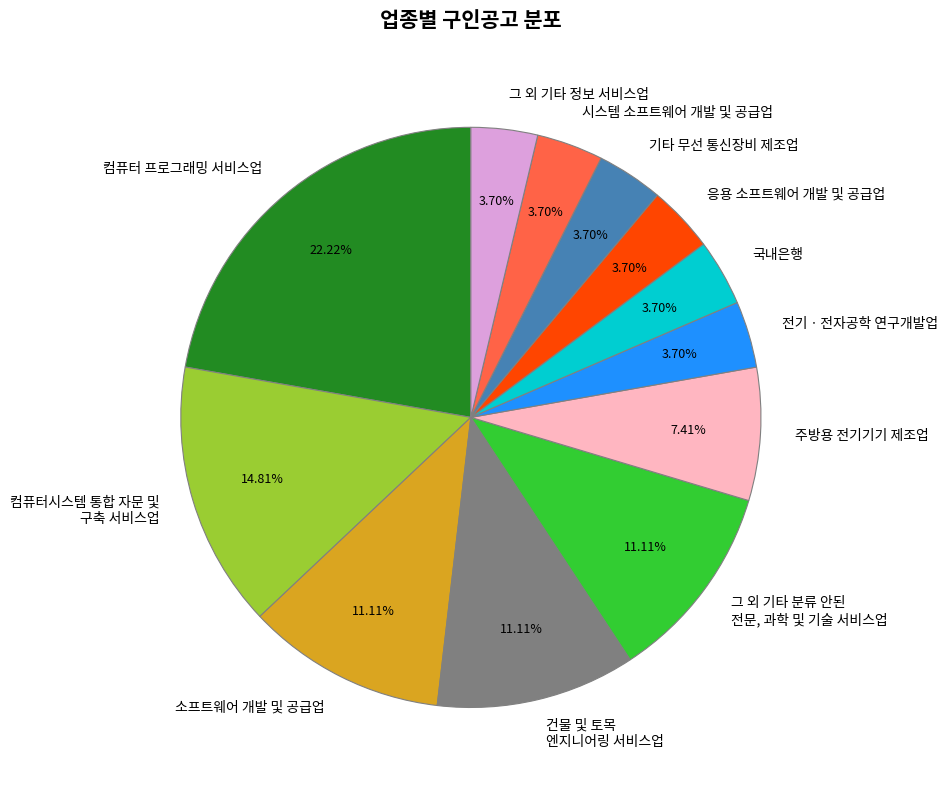

Which slice is the largest?

컴퓨터 프로그래밍 서비스업